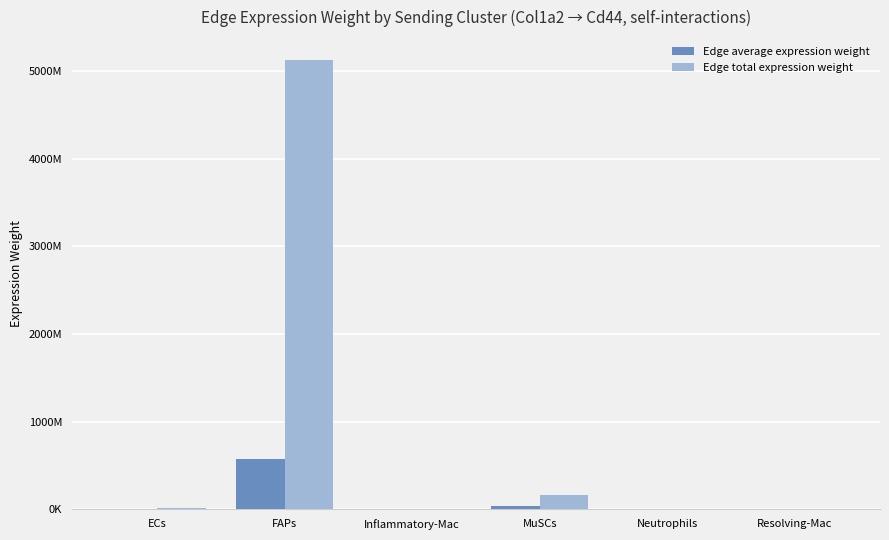

Rank the series by their maximum value, from highest to lowest.

Edge total expression weight, Edge average expression weight